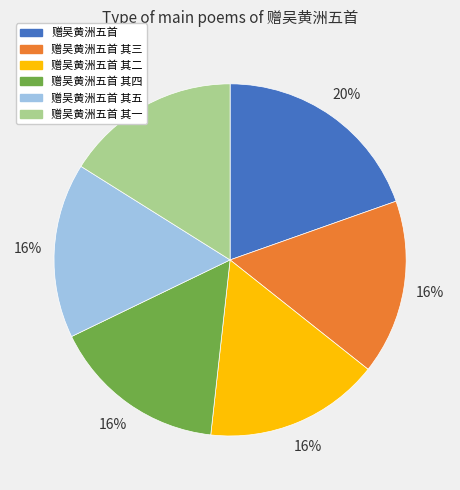

What is the ratio of the value at 赠吴黄洲五首 其二 to the value at 赠吴黄洲五首 其三?

1.0